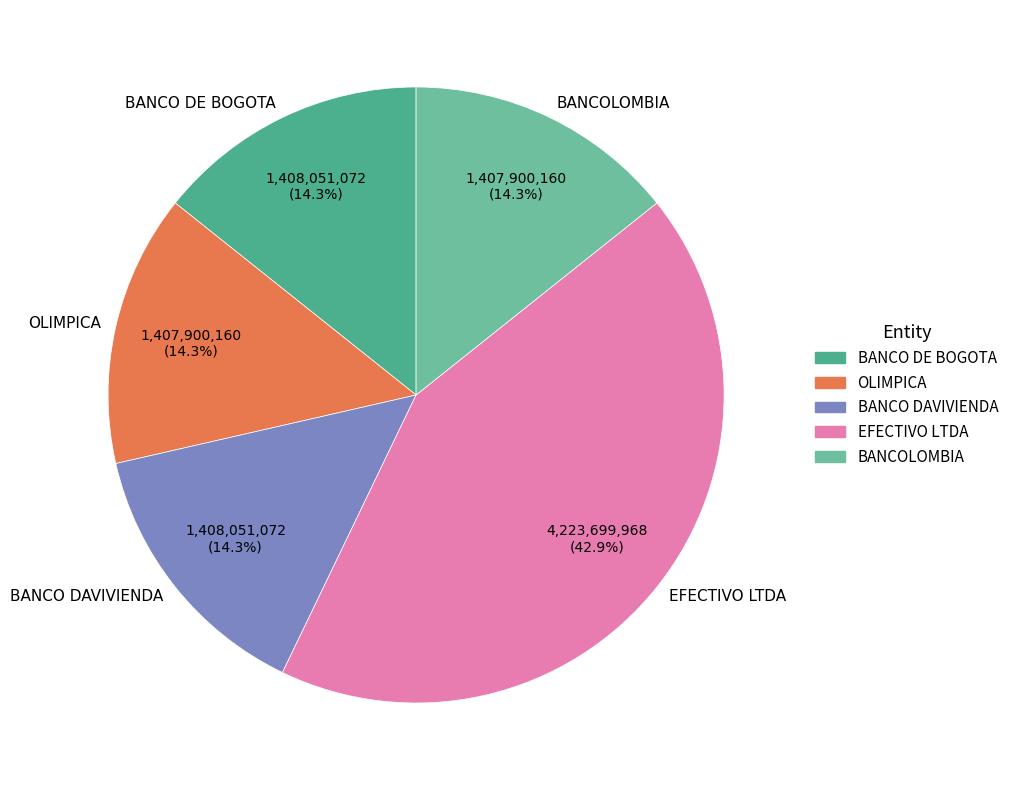

Which has a higher value, BANCO DE BOGOTA or EFECTIVO LTDA?

EFECTIVO LTDA